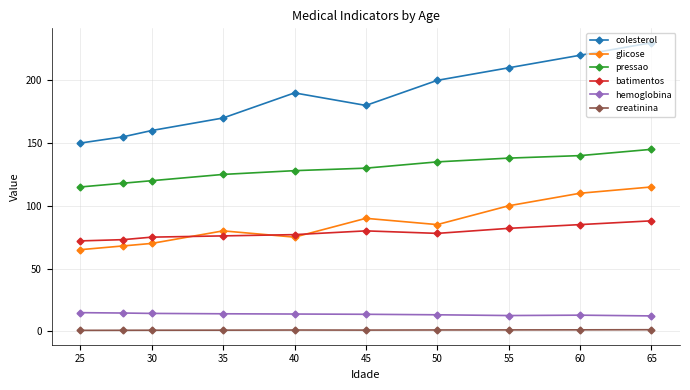

Which series has the largest range (max minus min)?

colesterol